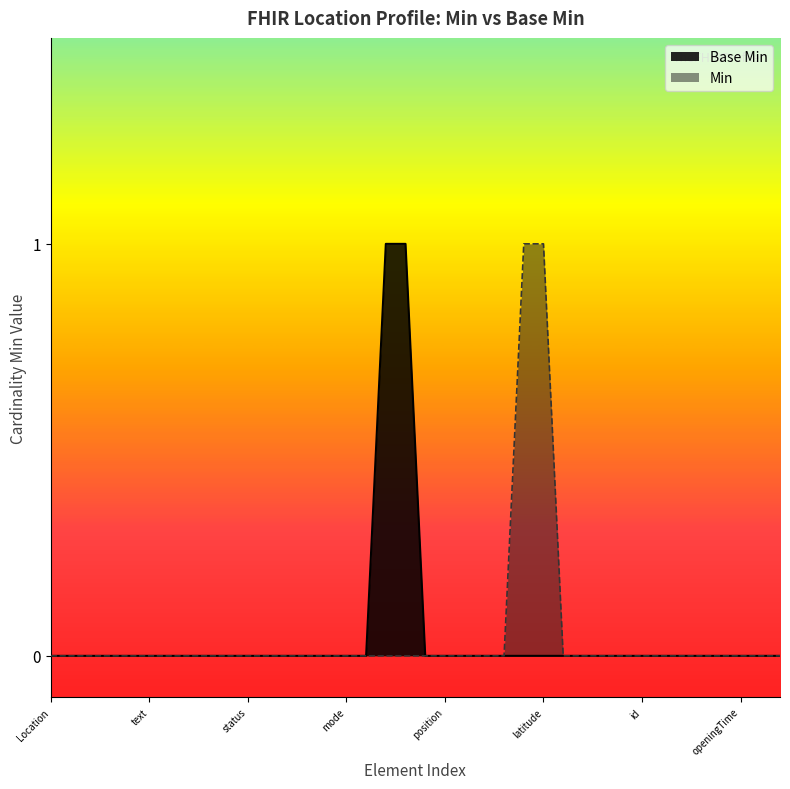

How many data points does each series have?

38